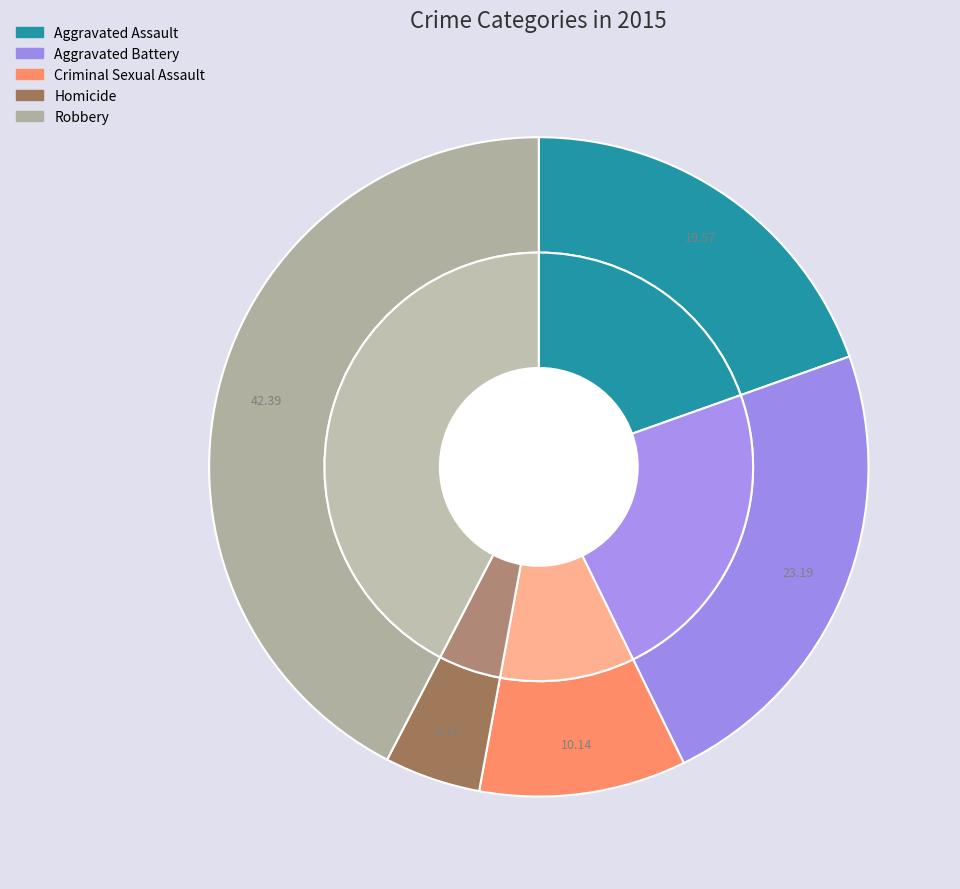

How many segments does this pie chart have?

5